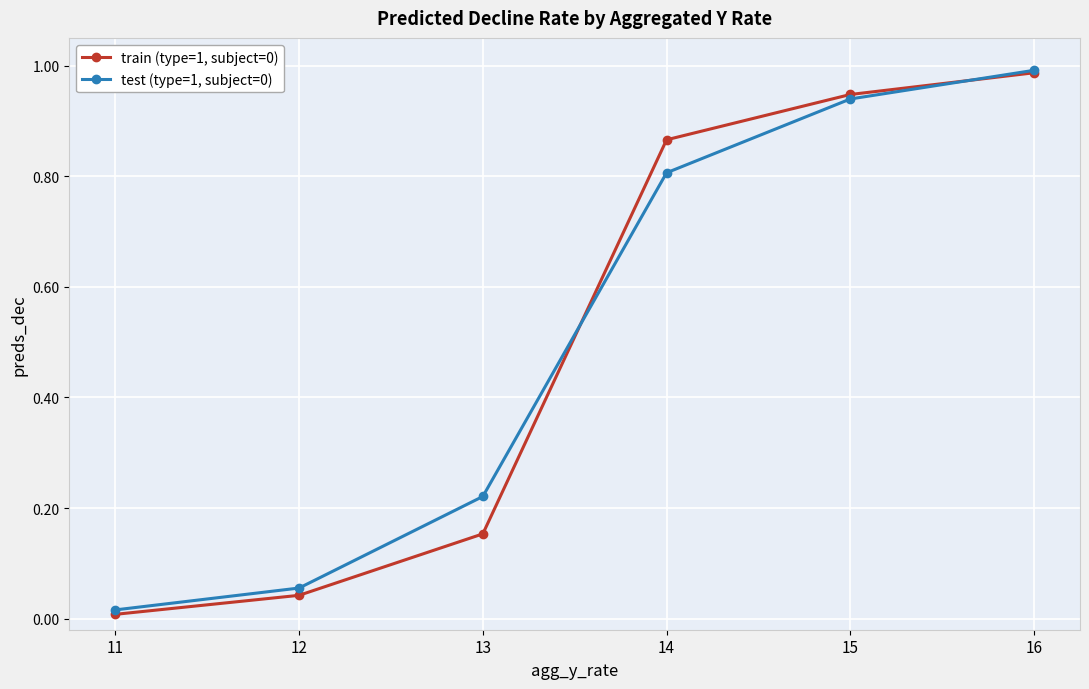

True or false: train (type=1, subject=0) has a value of 0.3 at 16.

False